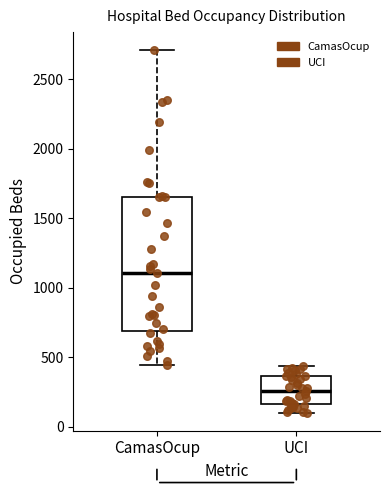

Comparing the boxes themselves (not the whiskers), which one is the tallest?

CamasOcup